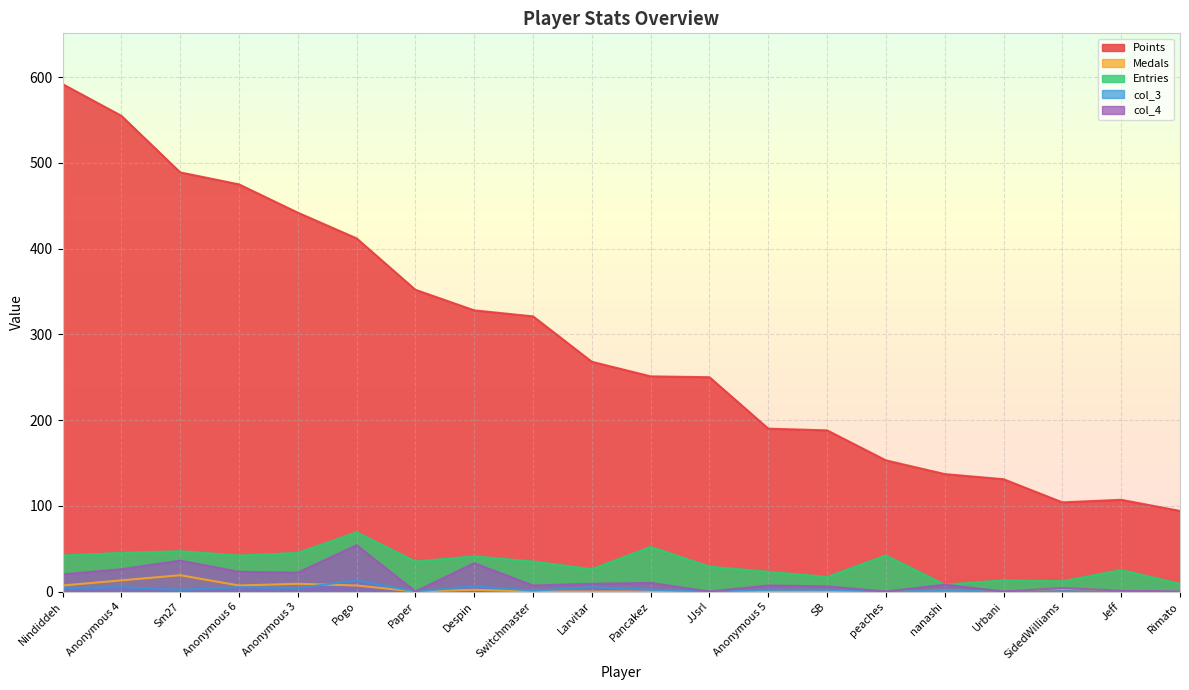

The value of Entries at JJsrl is 29. True or false?

True